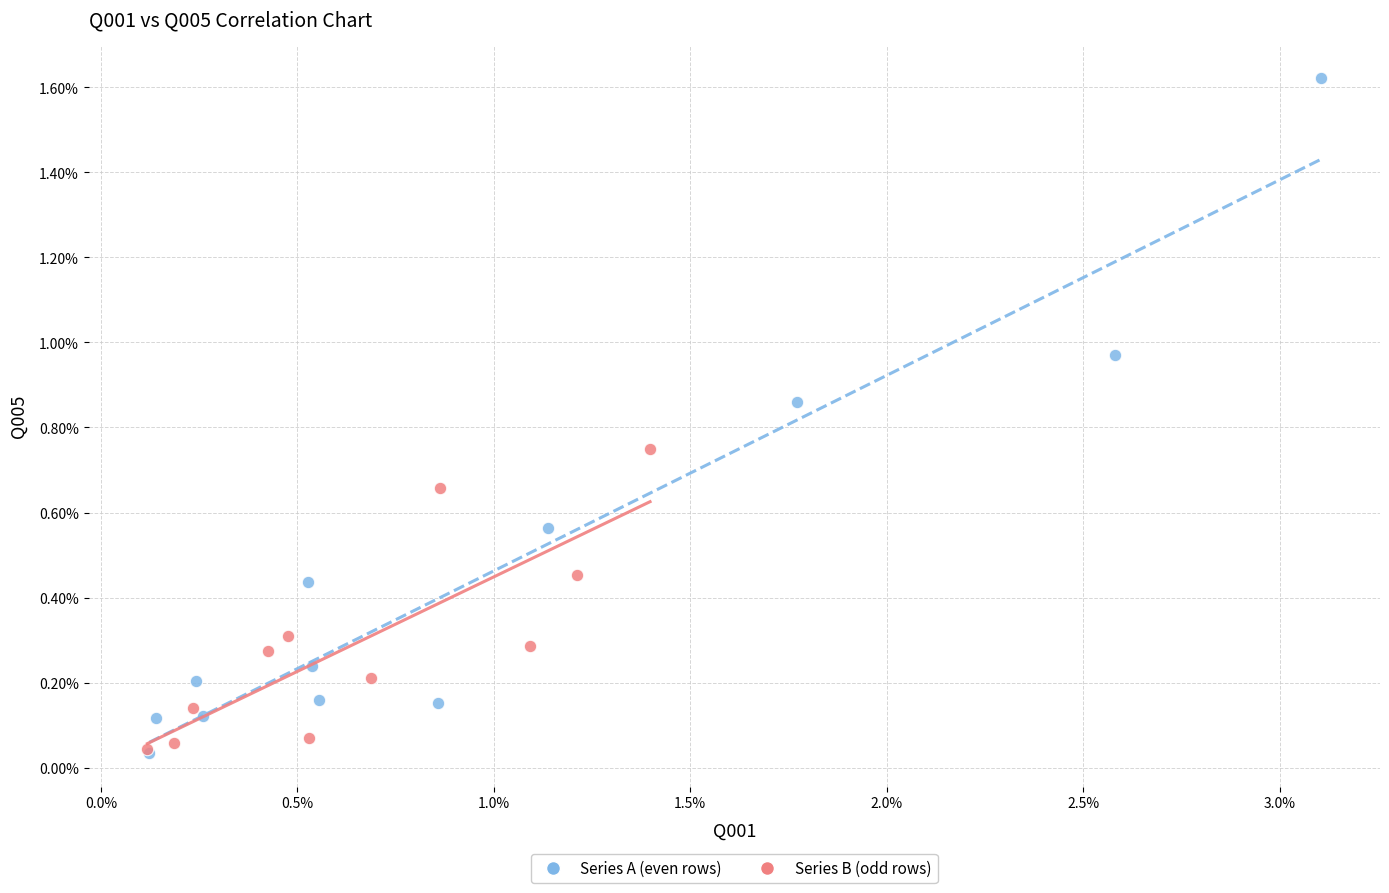

What are all the series names shown in the legend?

Series A (even rows), Series B (odd rows)